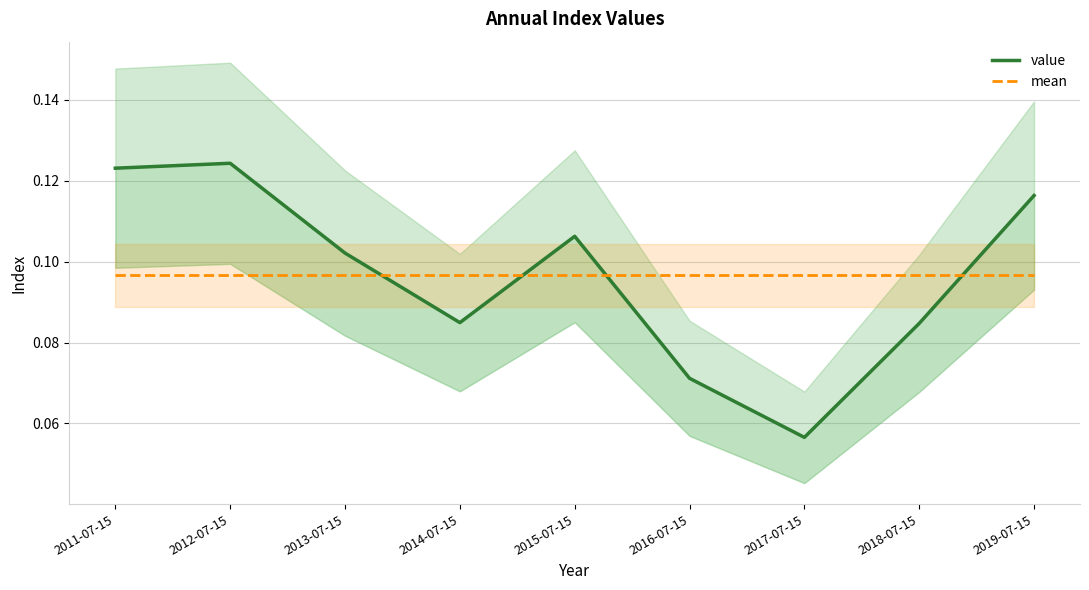

What is the highest value of the value series?

0.1